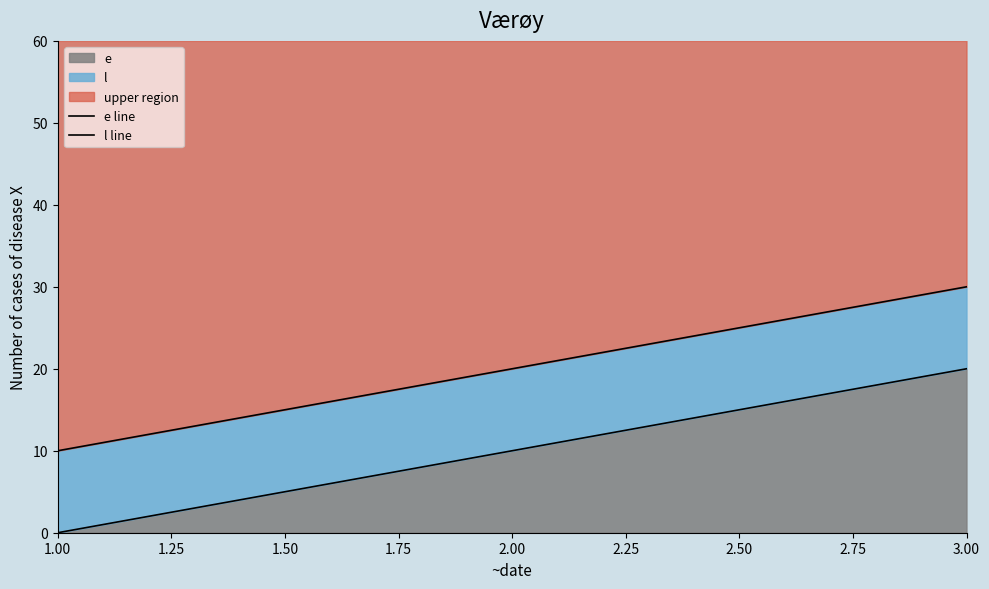

Which series has the largest range (max minus min)?

e line